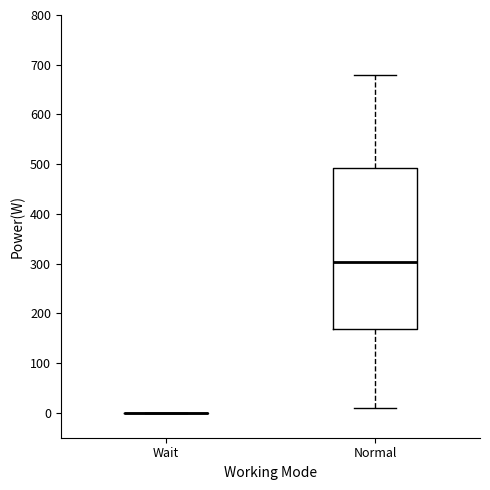

Where is the lower edge of the box for Normal on the y-axis? The values are not printed on the chart, so give them approximately, as read against the axis.

170